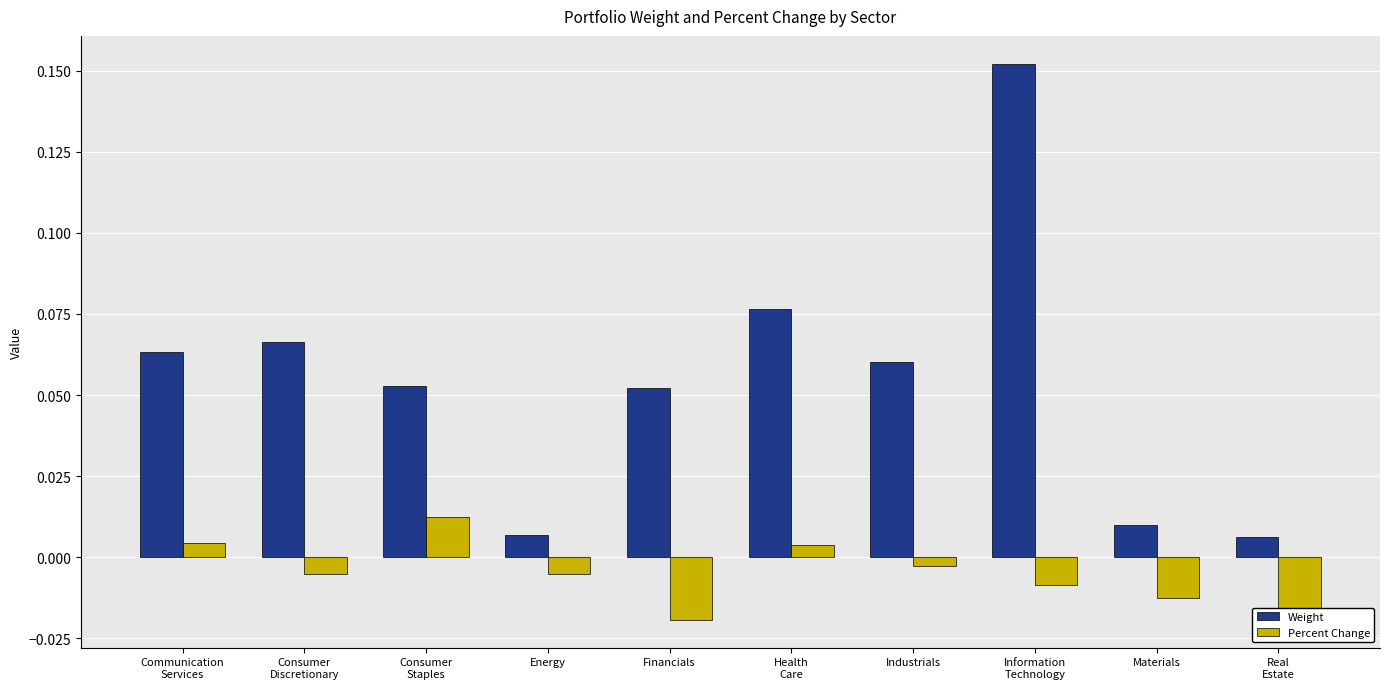

List the series in order of their overall mean, lowest first.

Percent Change, Weight